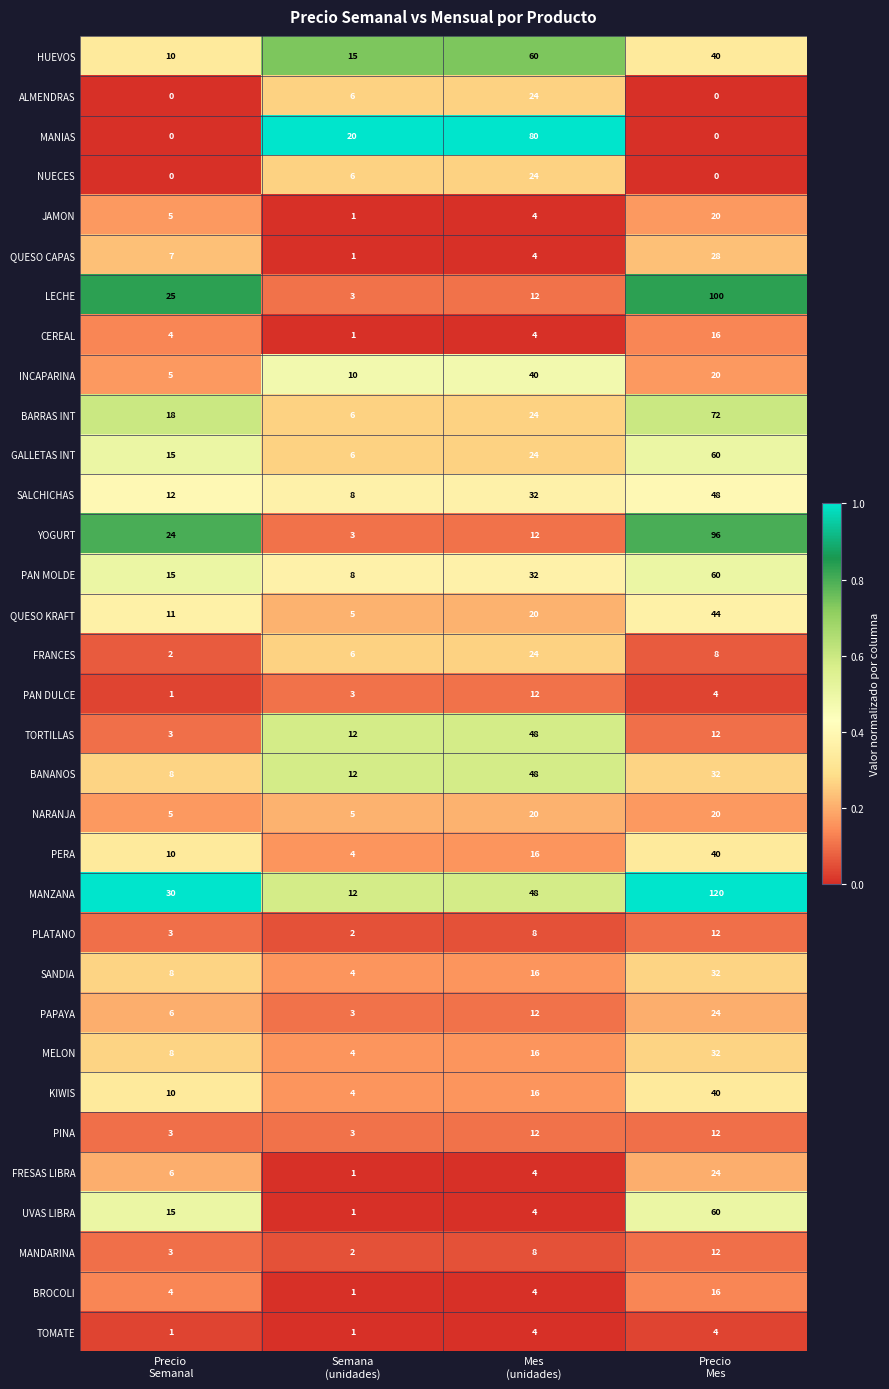

What is the highest value of the HUEVOS series?

60